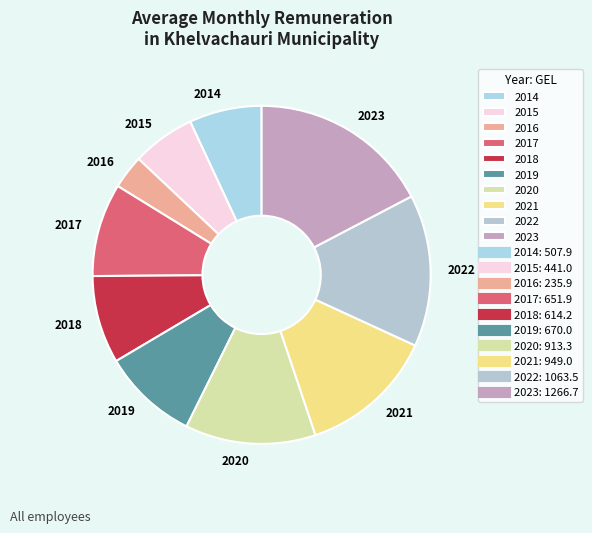

Is there a majority slice in this chart?

No